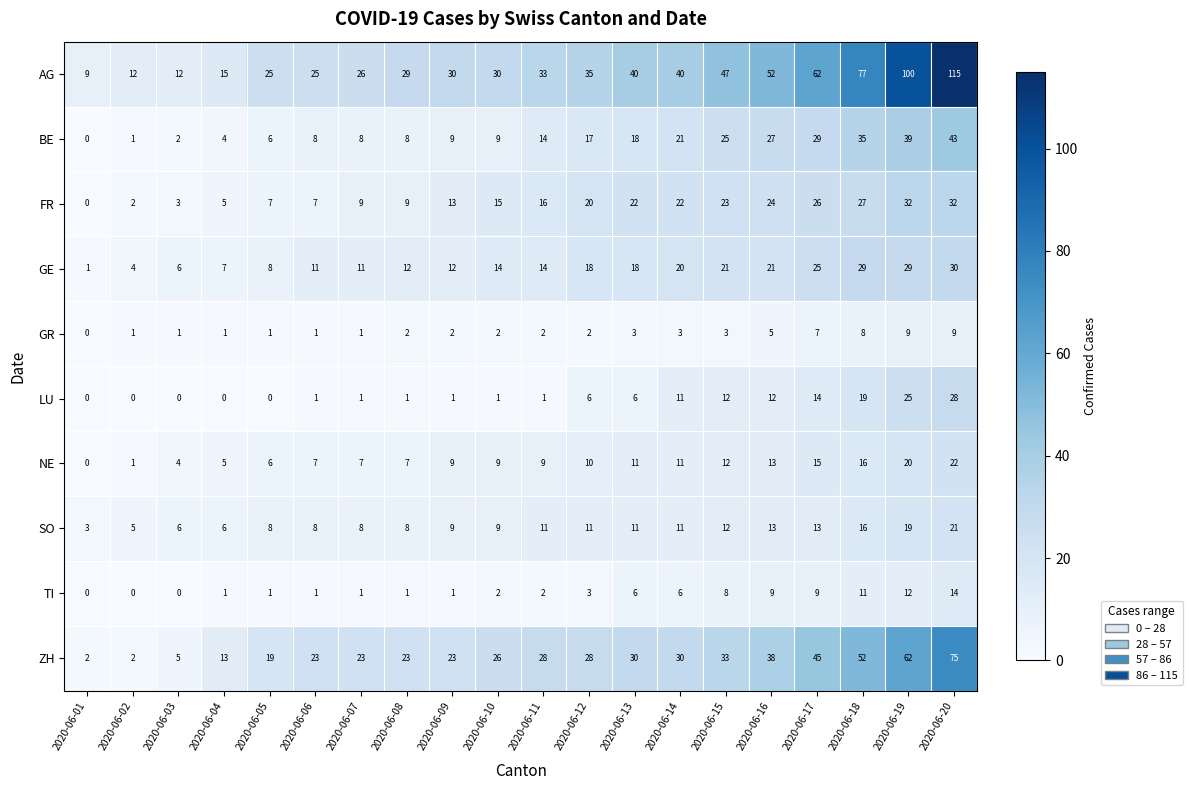

List the series in order of their peak value, lowest first.

GR, TI, SO, NE, LU, GE, FR, BE, ZH, AG